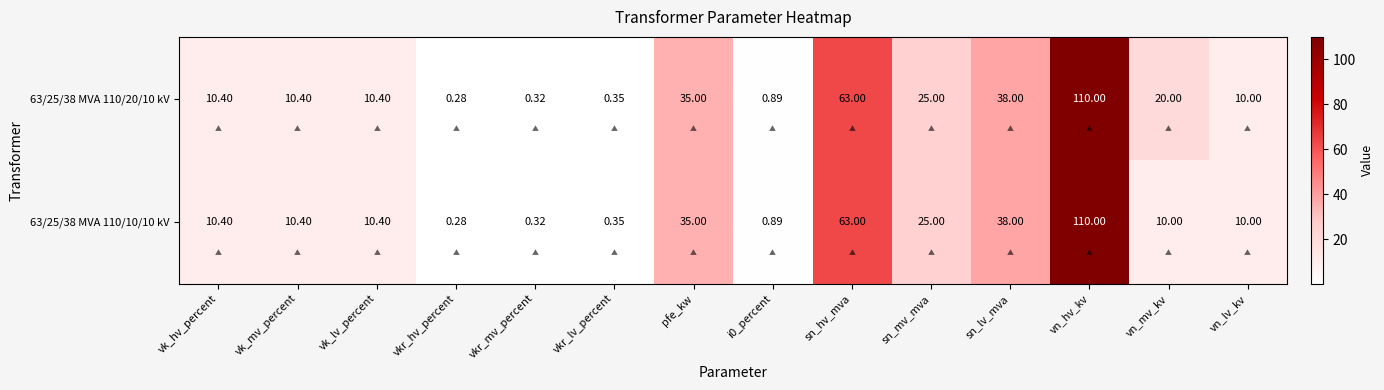

At which label is 63/25/38 MVA 110/10/10 kV closest to 55?

sn_hv_mva